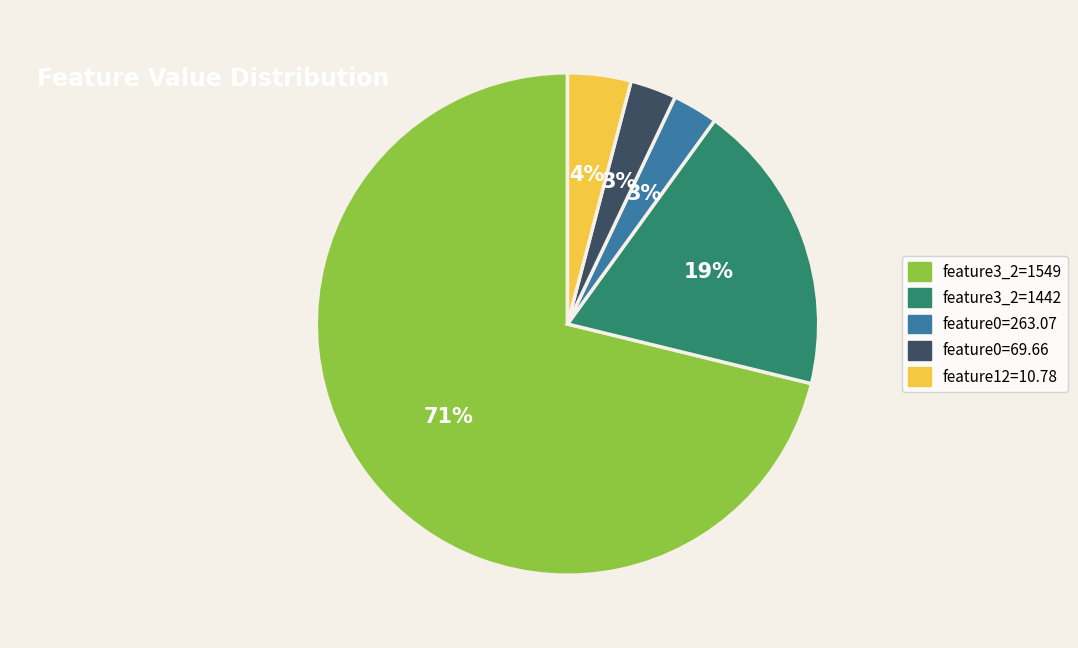

To the nearest percent, what is the combined percentage of feature0=69.66 and feature3_2=1442?

22%